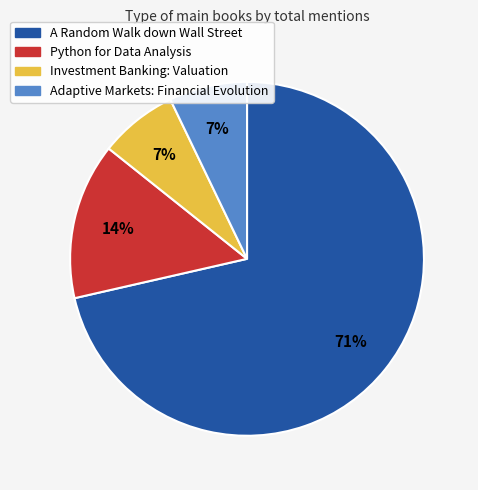

Which category accounts for the majority?

A Random Walk down Wall Street